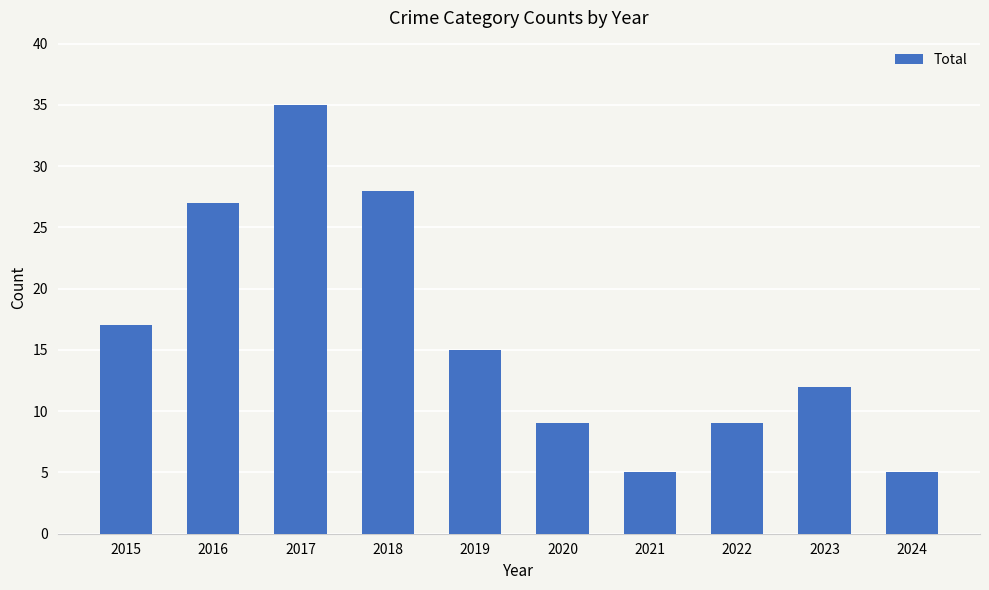

Where is the data nearest to the value 20?

2015